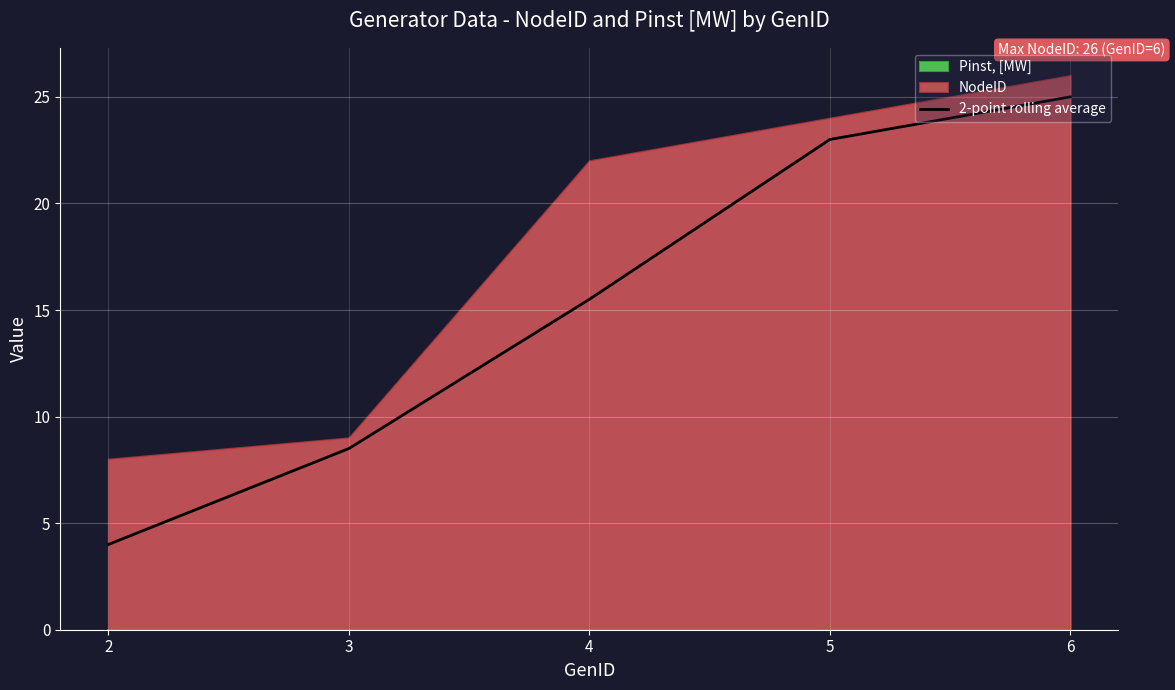

Approximately how many times larger is the value at 6 compared to 3?

2.9